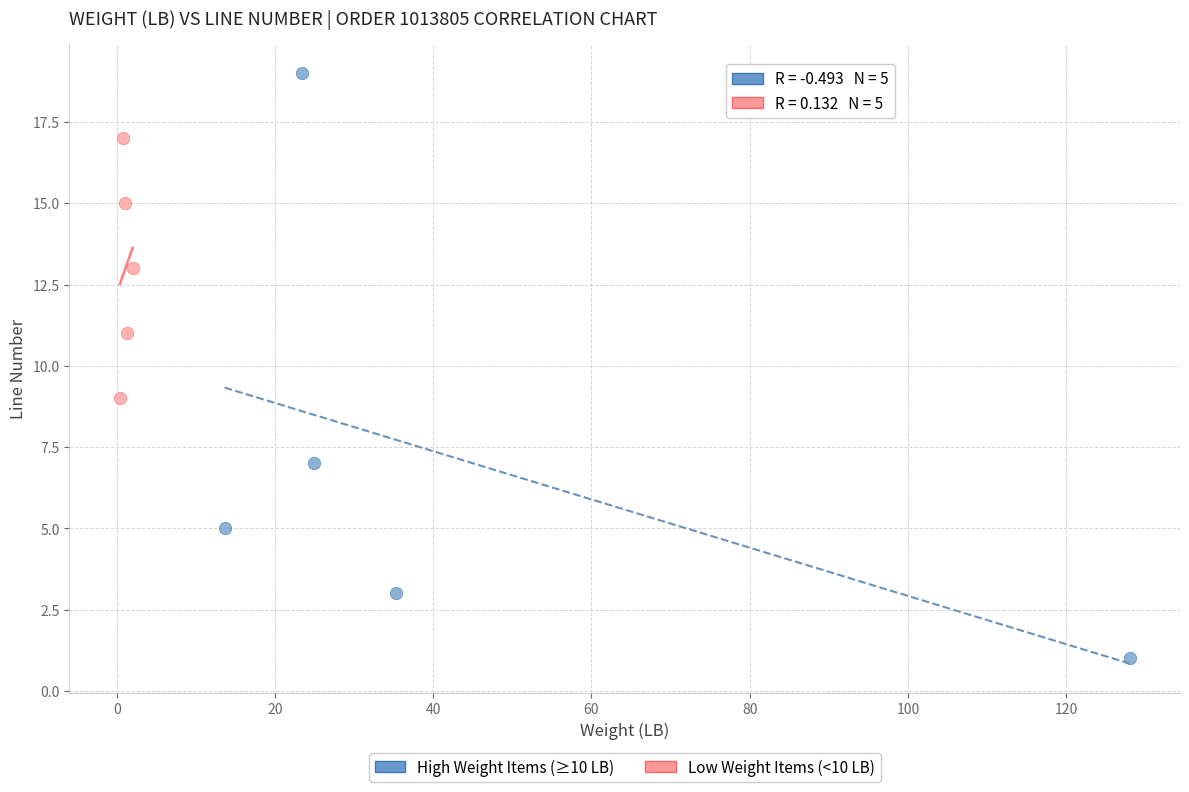

Which series contains the highest Y value?

High Weight Items (≥10 LB)